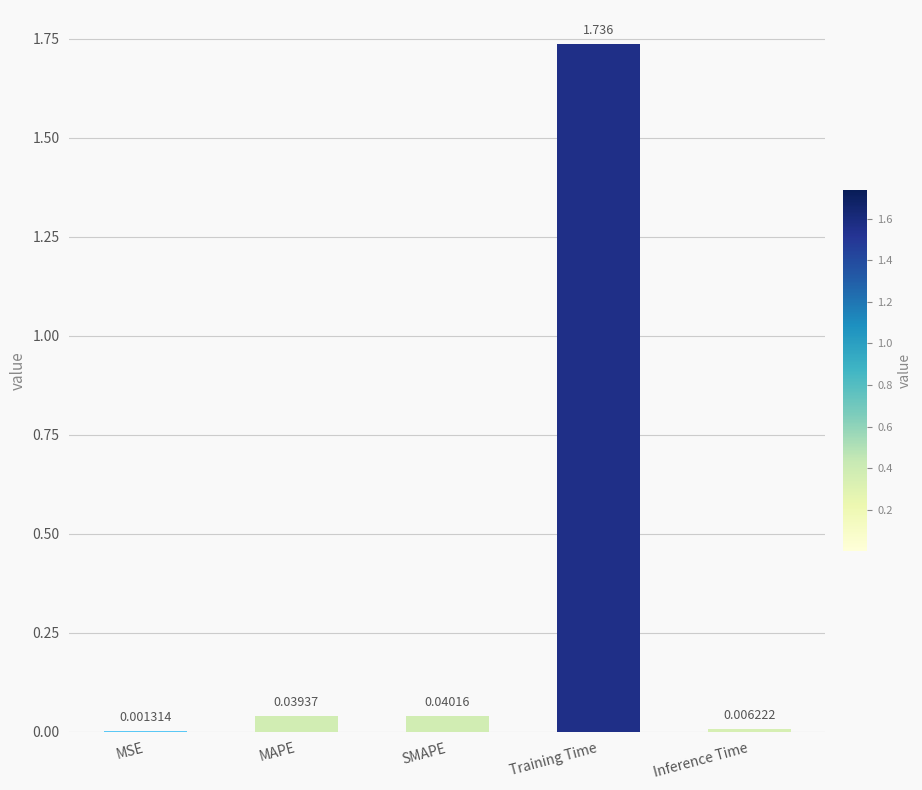

Where is the data nearest to the value 0?

MSE